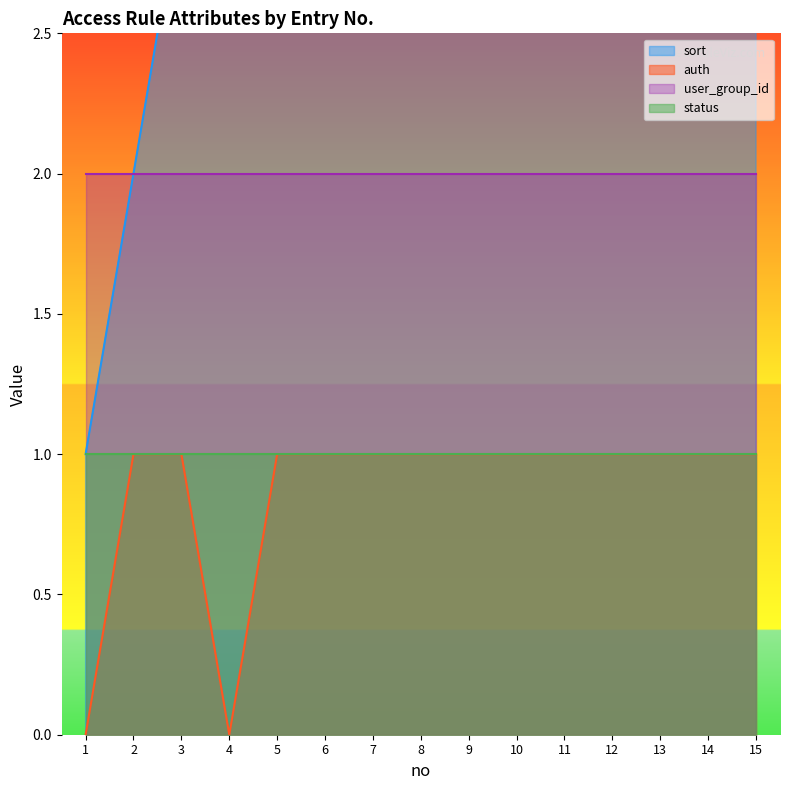

List the labels in order of sort value, smallest first.

1, 2, 3, 4, 5, 6, 7, 8, 9, 10, 11, 12, 13, 14, 15